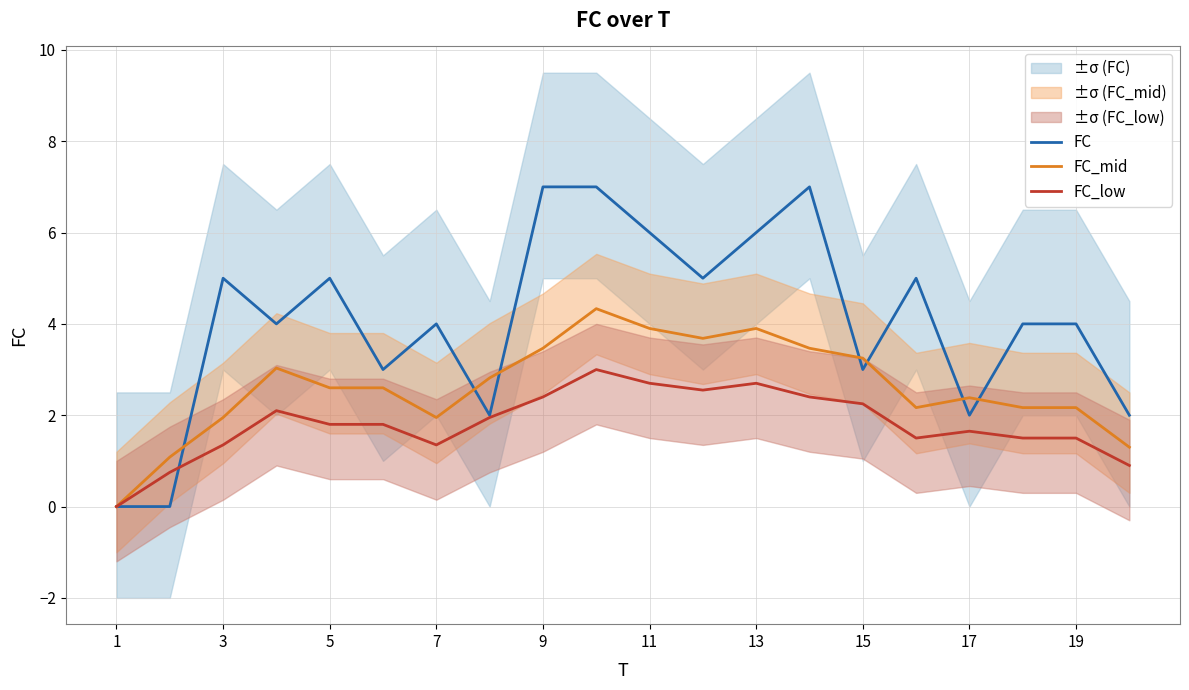

Where does the FC_low series first go above 1?

3